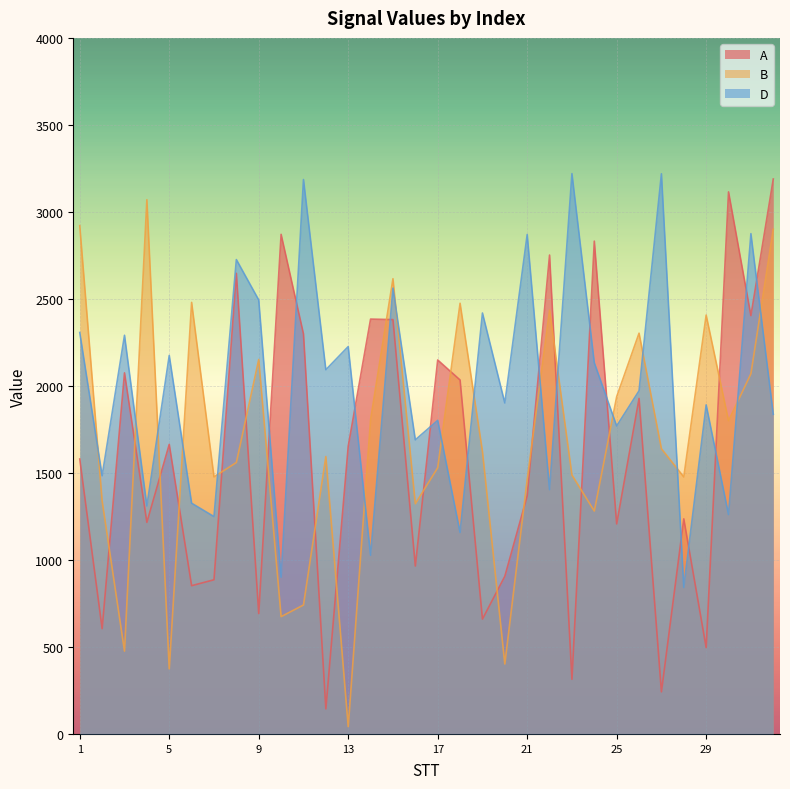

Reading right to left, extract all data points from this chart.

A: 32=3189	31=2404	30=3115	29=496	28=1236	27=242	26=1928	25=1207	24=2832	23=314	22=2752	21=1368	20=906	19=660	18=2034	17=2149	16=965	15=2381	14=2384	13=1653	12=144	11=2299	10=2871	9=692	8=2647	7=886	6=852	5=1664	4=1216	3=2075	2=605	1=1580
B: 32=2900	31=2070	30=1800	29=2407	28=1477	27=1639	26=2303	25=1938	24=1281	23=1488	22=2435	21=1461	20=402	19=1624	18=2475	17=1530	16=1323	15=2616	14=1806	13=42	12=1594	11=741	10=674	9=2152	8=1560	7=1477	6=2480	5=374	4=3070	3=476	2=1339	1=2921
D: 32=1837	31=2875	30=1261	29=1891	28=842	27=3219	26=1972	25=1770	24=2133	23=3220	22=1404	21=2870	20=1902	19=2419	18=1158	17=1802	16=1690	15=2562	14=1027	13=2226	12=2093	11=3186	10=901	9=2494	8=2726	7=1249	6=1326	5=2175	4=1310	3=2291	2=1484	1=2307